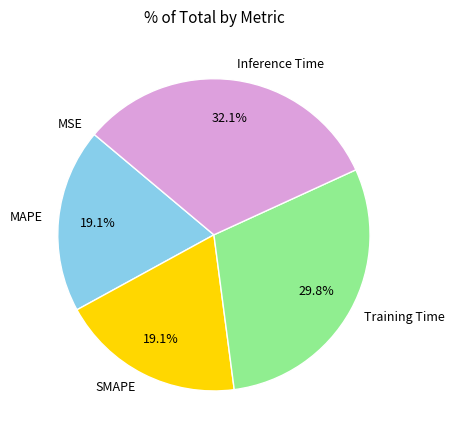

Combined, do SMAPE and Training Time account for over 50%?

No